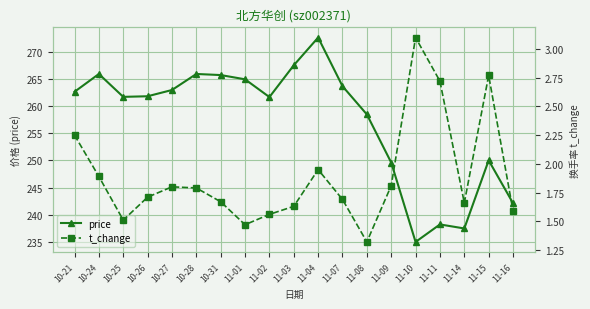

The value of price at 11-11 is 238.2. True or false?

True